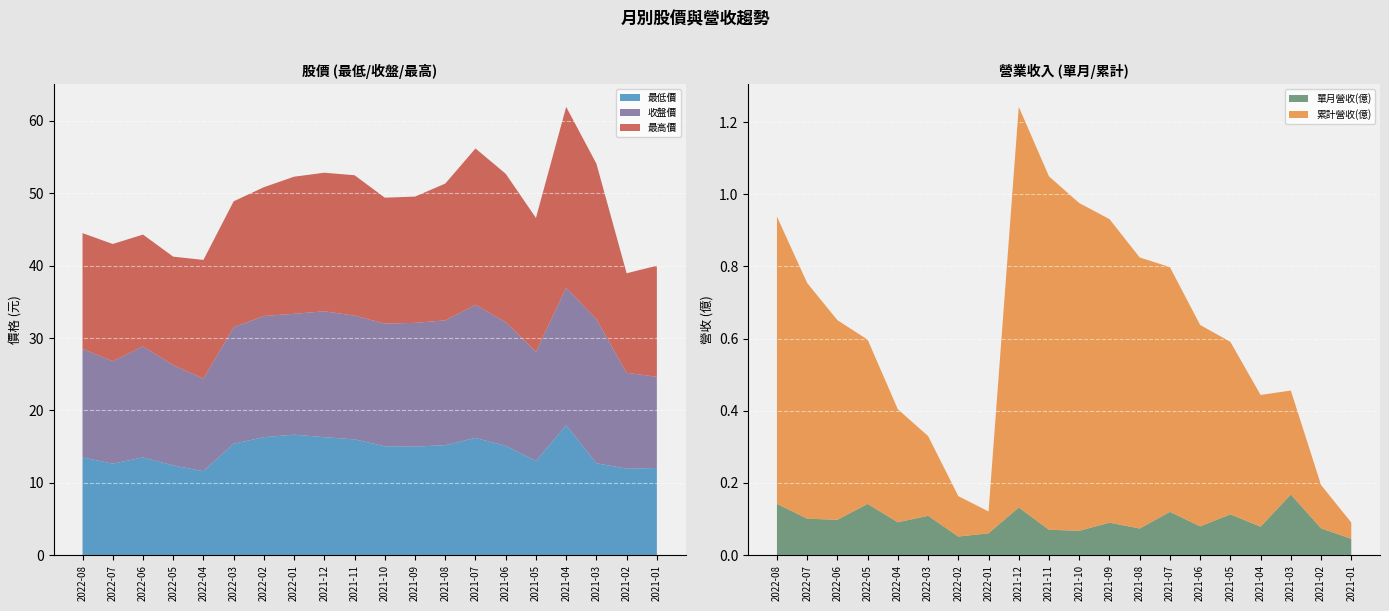

Reading left to right, what are all the values shown in this chart?

累計營收(億): 2022-08=0.8	2022-07=0.7	2022-06=0.6	2022-05=0.5	2022-04=0.3	2022-03=0.2	2022-02=0.1	2022-01=0.1	2021-12=1.1	2021-11=1.0	2021-10=0.9	2021-09=0.8	2021-08=0.8	2021-07=0.7	2021-06=0.6	2021-05=0.5	2021-04=0.4	2021-03=0.3	2021-02=0.1	2021-01=0.0
單月營收(億): 2022-08=0.1	2022-07=0.1	2022-06=0.1	2022-05=0.1	2022-04=0.1	2022-03=0.1	2022-02=0.1	2022-01=0.1	2021-12=0.1	2021-11=0.1	2021-10=0.1	2021-09=0.1	2021-08=0.1	2021-07=0.1	2021-06=0.1	2021-05=0.1	2021-04=0.1	2021-03=0.2	2021-02=0.1	2021-01=0.0
收盤價: 2022-08=15.0	2022-07=14.2	2022-06=15.3	2022-05=13.8	2022-04=12.8	2022-03=16.1	2022-02=16.8	2022-01=16.7	2021-12=17.4	2021-11=17.1	2021-10=16.9	2021-09=17.1	2021-08=17.2	2021-07=18.4	2021-06=17.1	2021-05=15.1	2021-04=19.0	2021-03=19.9	2021-02=13.2	2021-01=12.6
最高價: 2022-08=16.0	2022-07=16.2	2022-06=15.4	2022-05=15.0	2022-04=16.4	2022-03=17.4	2022-02=17.8	2022-01=18.9	2021-12=19.1	2021-11=19.4	2021-10=17.4	2021-09=17.4	2021-08=18.9	2021-07=21.6	2021-06=20.5	2021-05=18.5	2021-04=25.0	2021-03=21.5	2021-02=13.8	2021-01=15.3
最低價: 2022-08=13.5	2022-07=12.7	2022-06=13.5	2022-05=12.4	2022-04=11.6	2022-03=15.4	2022-02=16.3	2022-01=16.6	2021-12=16.3	2021-11=16.0	2021-10=15.1	2021-09=15.0	2021-08=15.2	2021-07=16.2	2021-06=15.1	2021-05=13.0	2021-04=17.9	2021-03=12.7	2021-02=11.9	2021-01=12.1